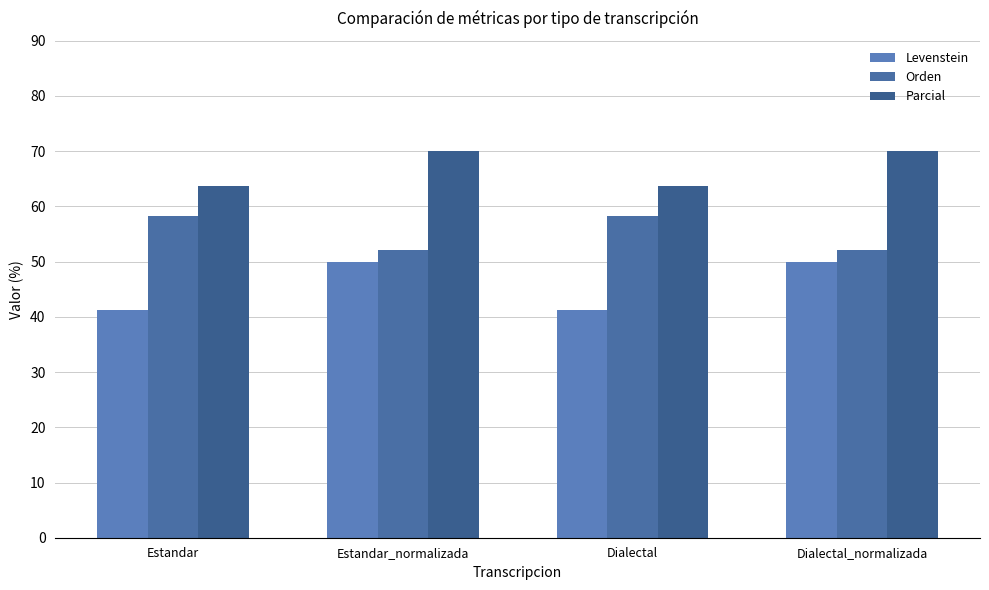

What is the label of the 1st bar from the right?

Dialectal_normalizada